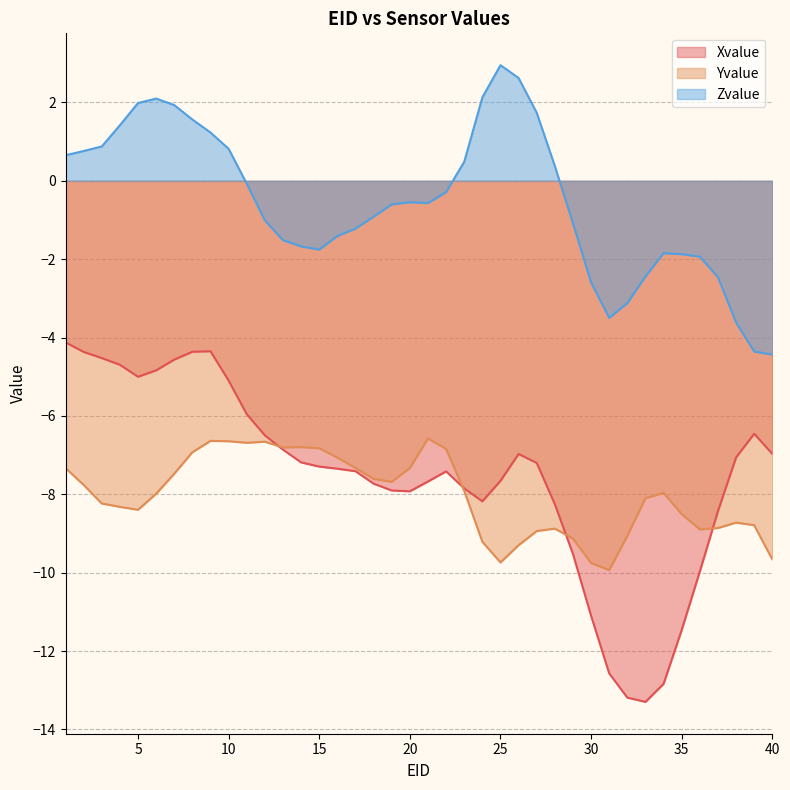

What is the difference between the Yvalue values at 18 and 15?

0.8